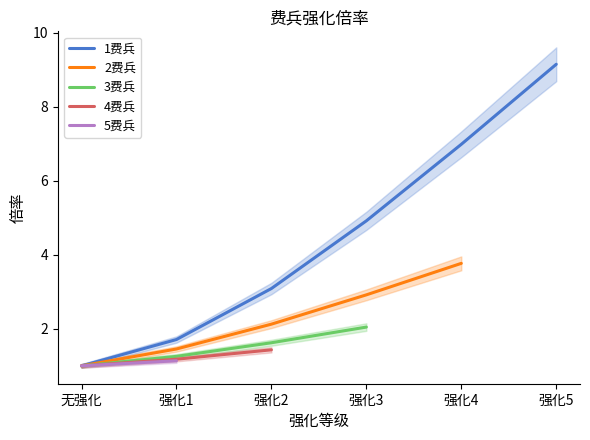

The value of 1费兵 at 强化1 is 1.7. True or false?

True